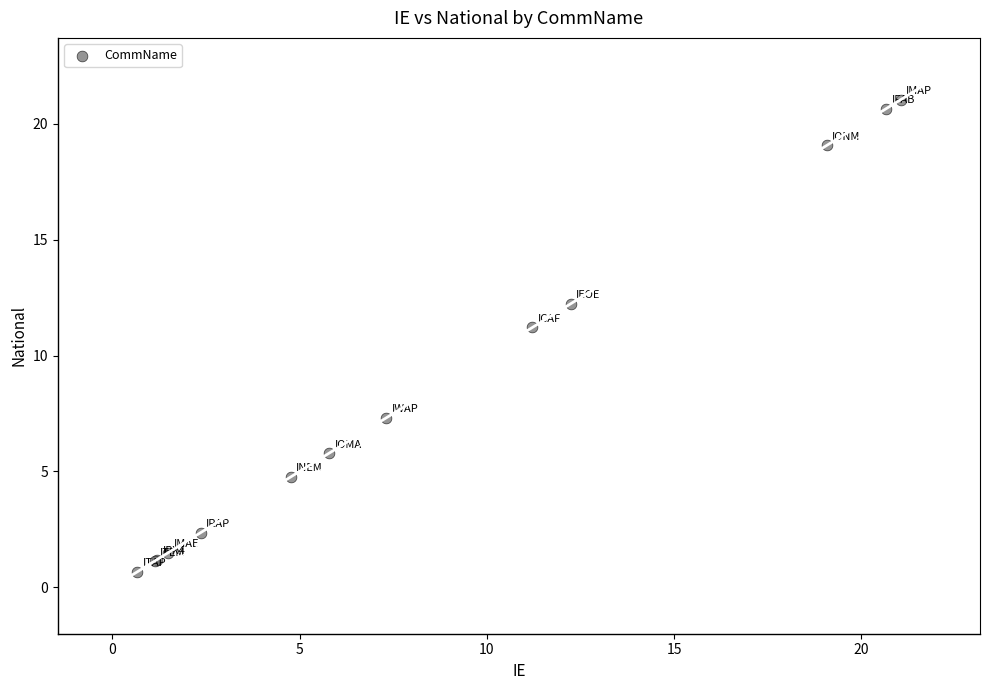

What Y value in the scatter plot is closest to 10?

11.2